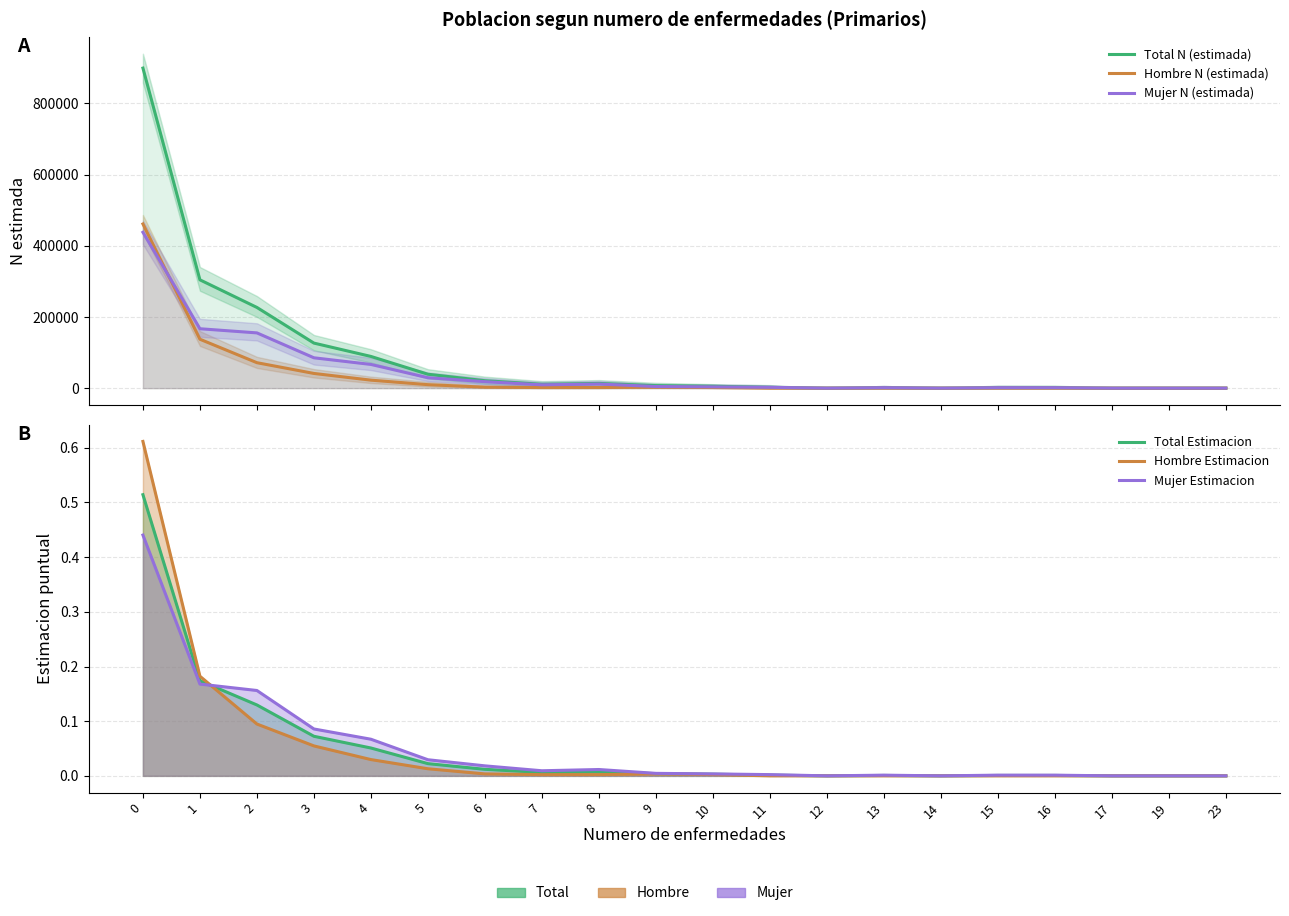

Which series has the widest spread of values?

Total N (estimada)